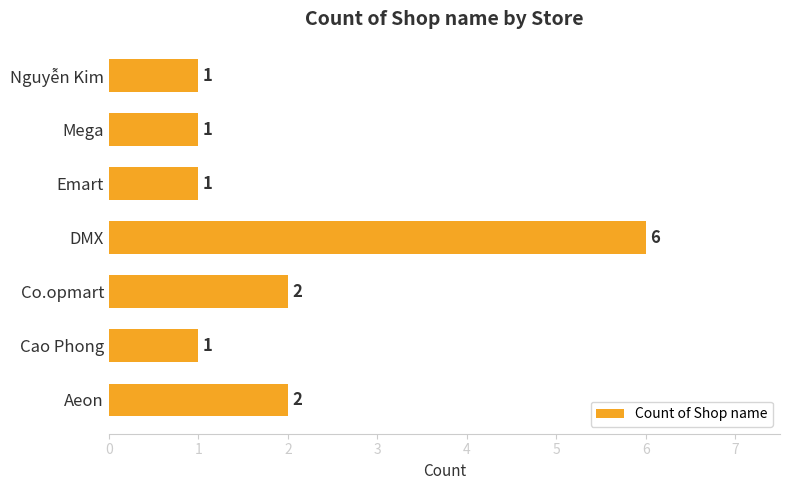

Reading bottom to top, what are all the values shown in this chart?

2	1	2	6	1	1	1